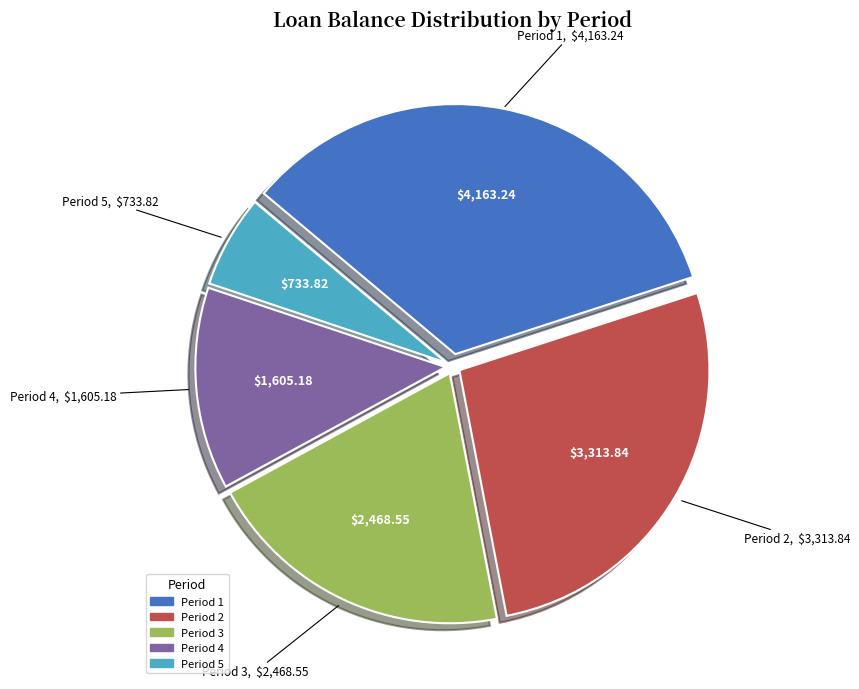

Is there any slice that represents more than half of the pie?

No